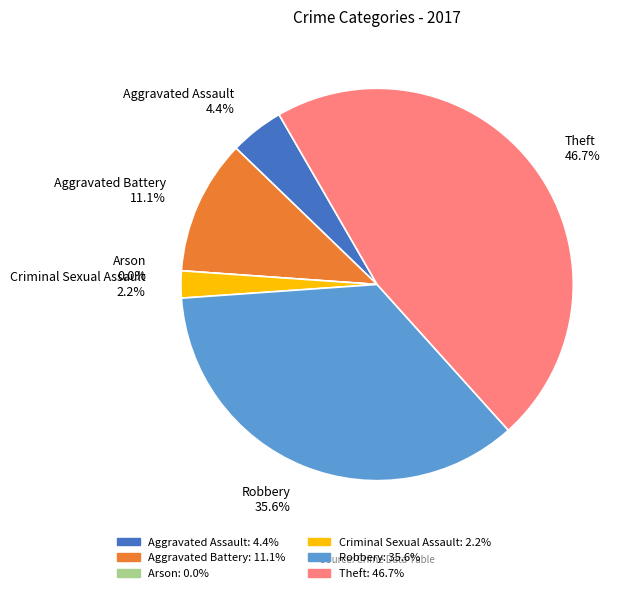

How many slices are in this pie chart?

6